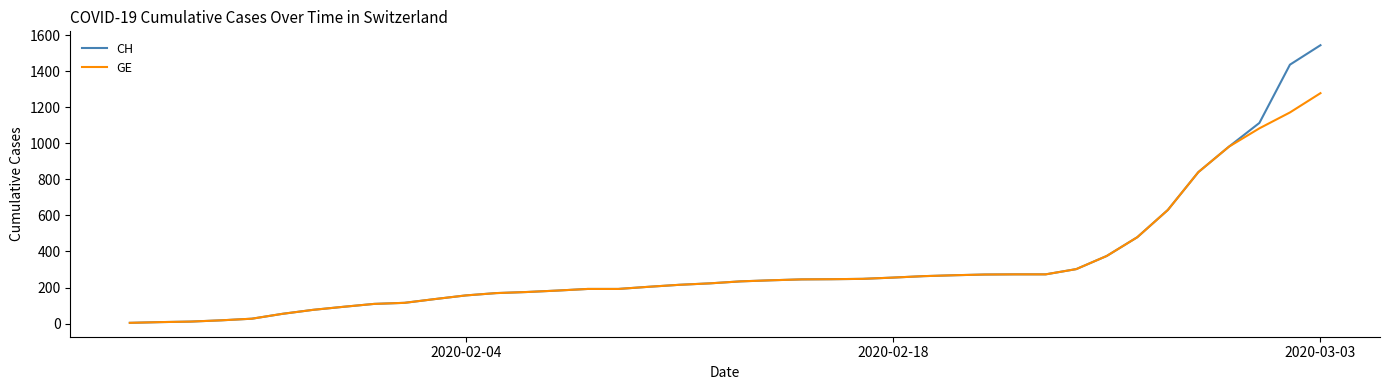

Which series has the largest total across all categories?

CH